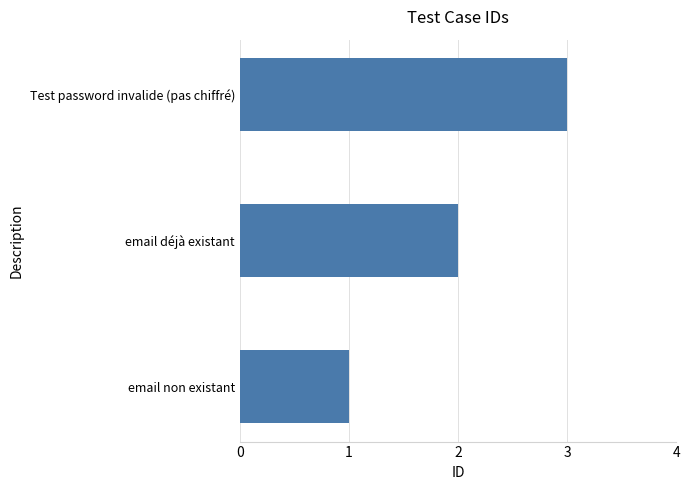

How many data points are less than 2?

1